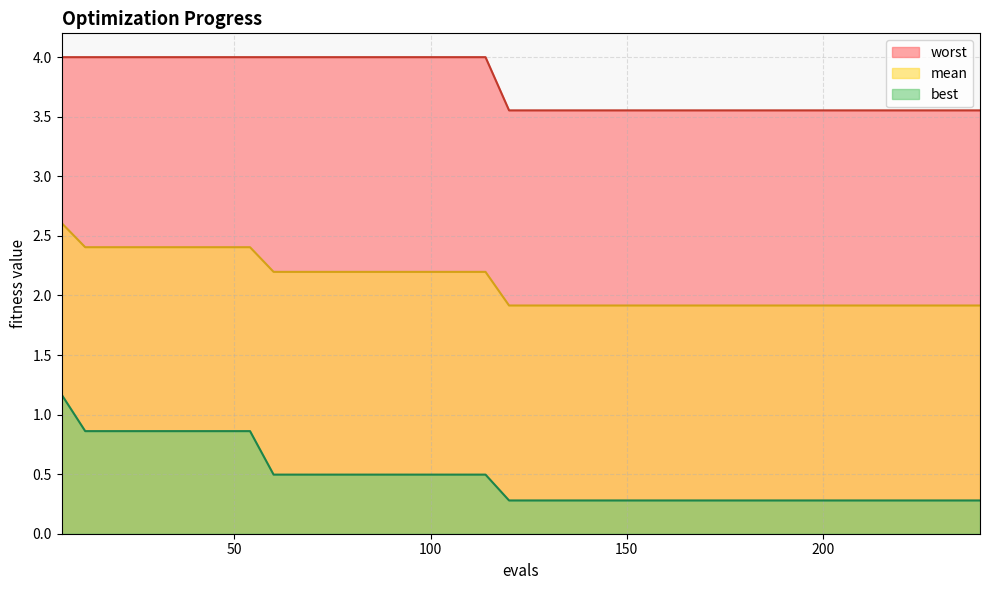

How many categories are shown in the chart?

40